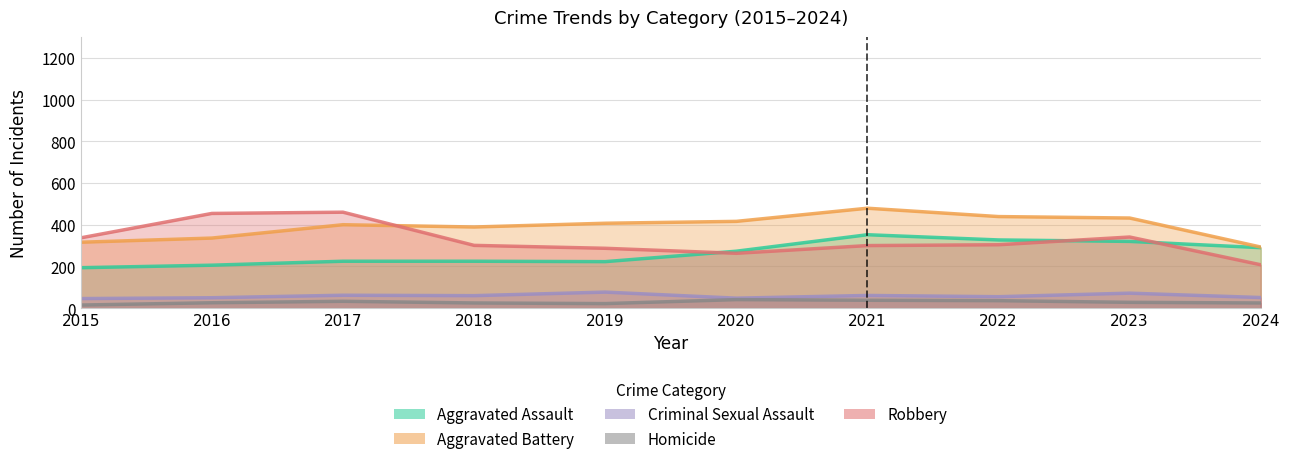

Reading right to left, transcribe all the data shown in this chart.

Aggravated Assault: 290	320	327	352	273	223	225	225	206	194
Aggravated Battery: 293	432	439	479	416	407	389	400	336	316
Criminal Sexual Assault: 51	72	55	61	48	77	60	62	50	46
Homicide: 25	28	36	38	41	22	25	33	26	15
Robbery: 208	341	304	300	263	287	301	460	454	337